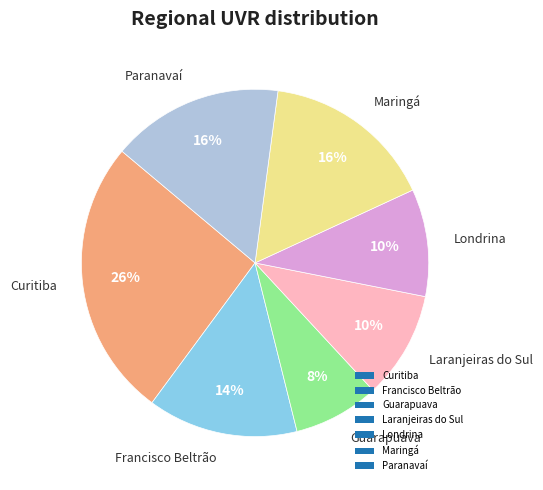

Approximately how many times larger is the value at Laranjeiras do Sul compared to Francisco Beltrão?

0.7